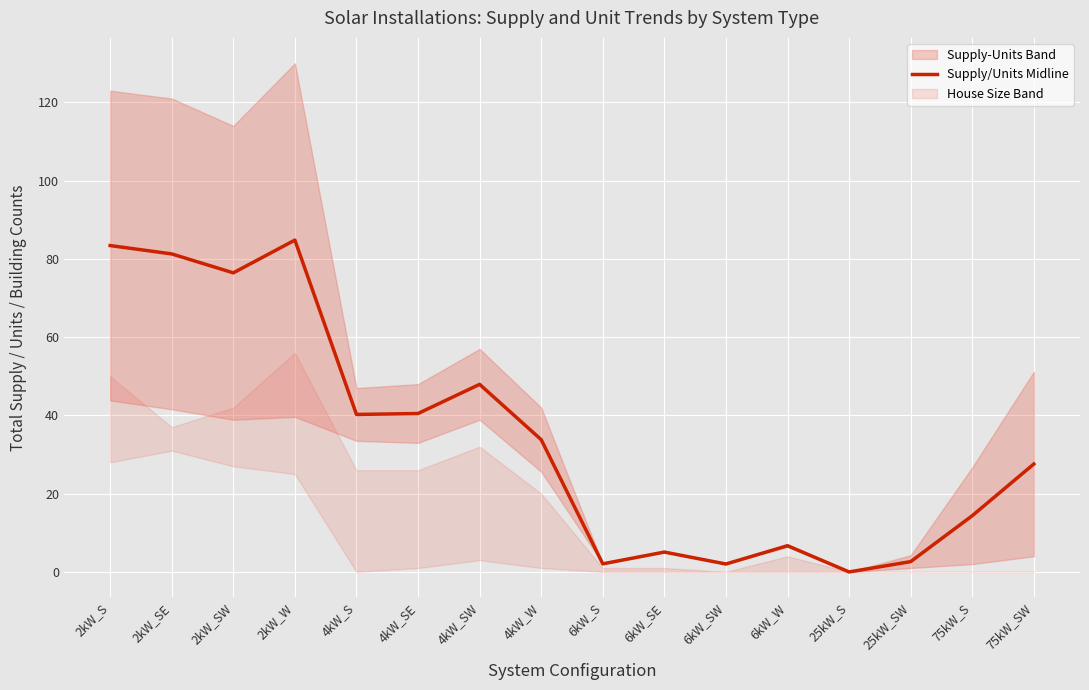

What position from the left is 75kW_S?

15